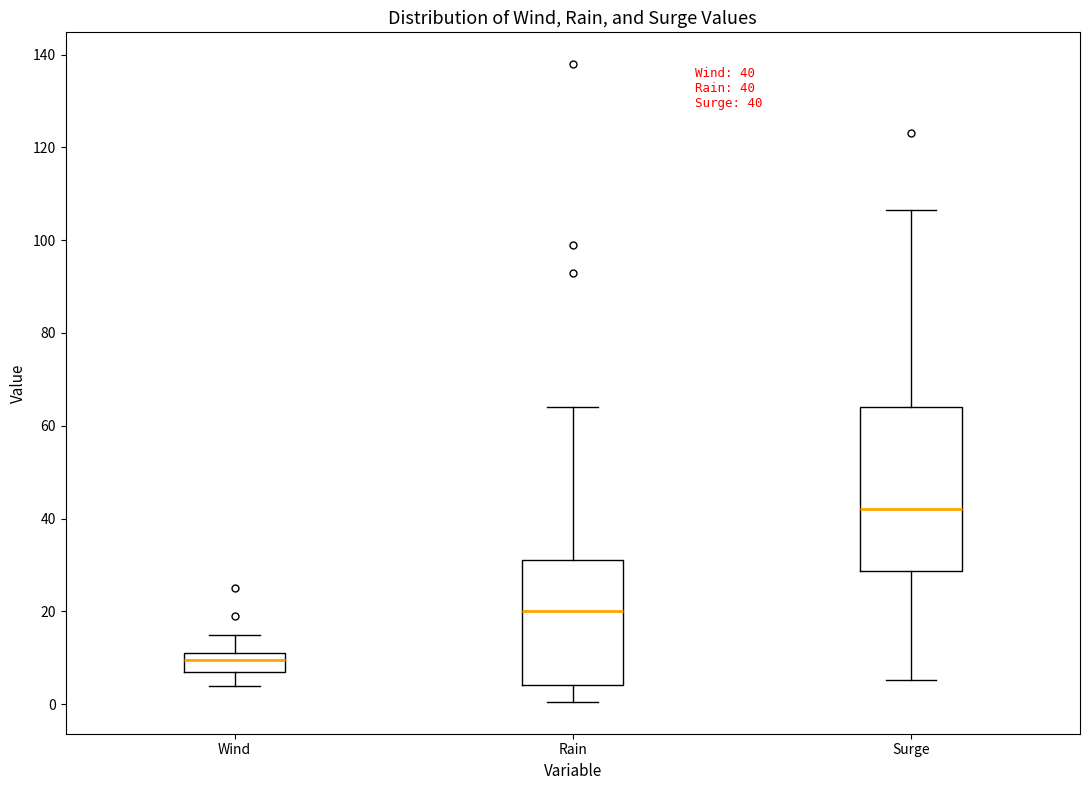

Comparing the boxes themselves (not the whiskers), which one is the tallest?

Surge